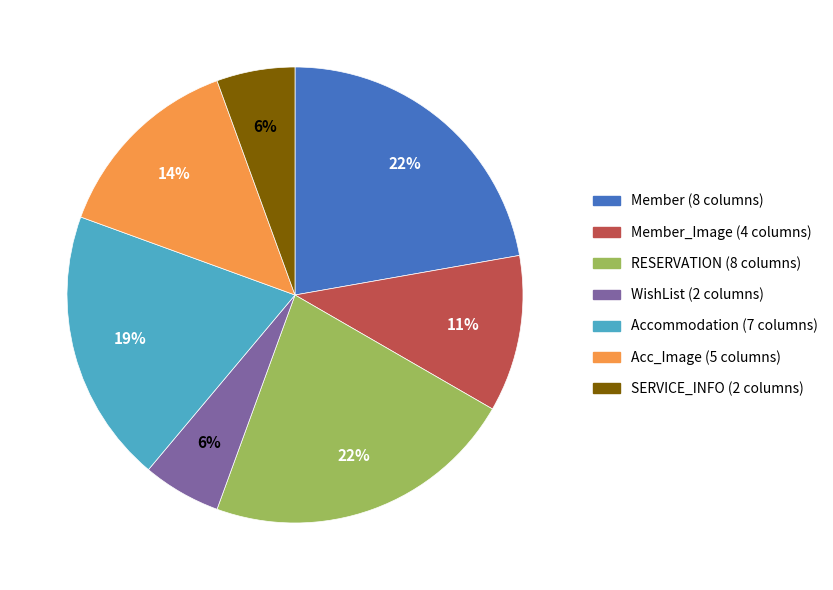

Does any single category account for the majority?

No